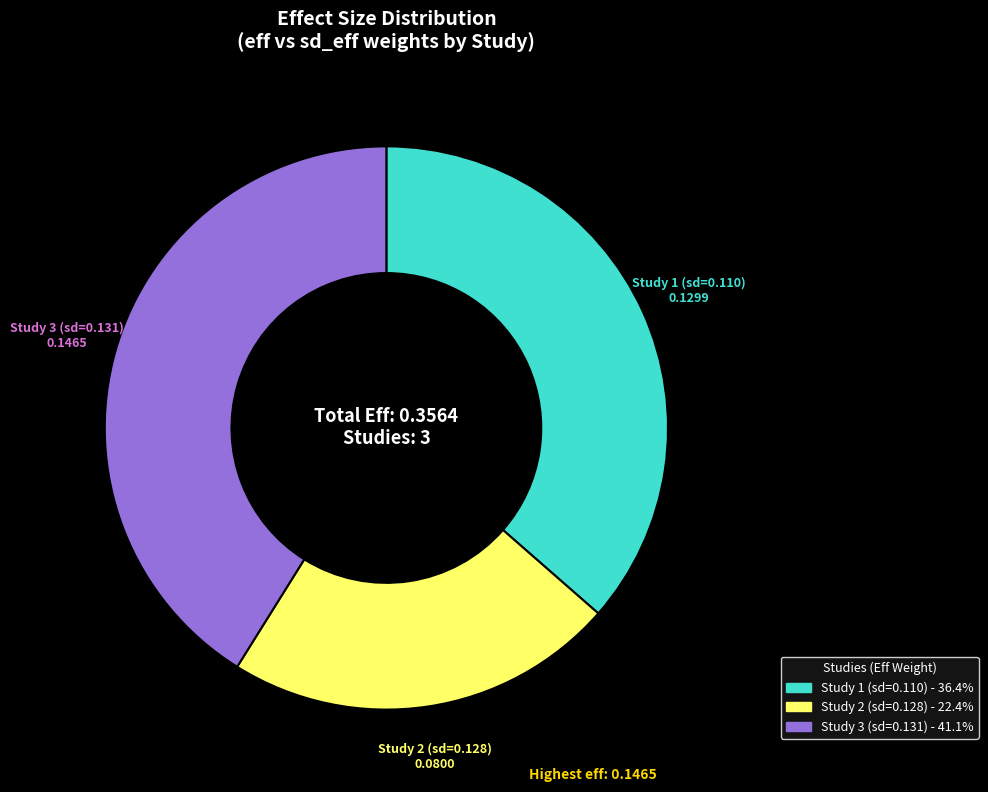

Does any single category account for the majority?

No